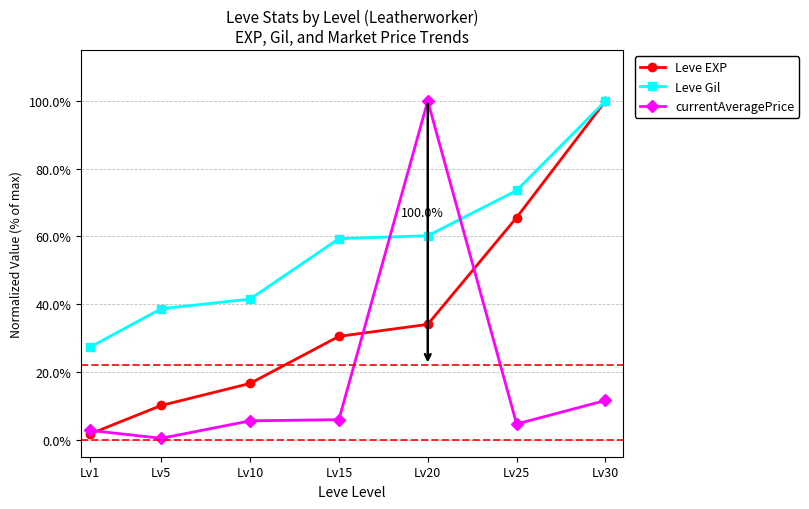

What is the sum of the Leve EXP values at Lv30 and Lv10?

116.6